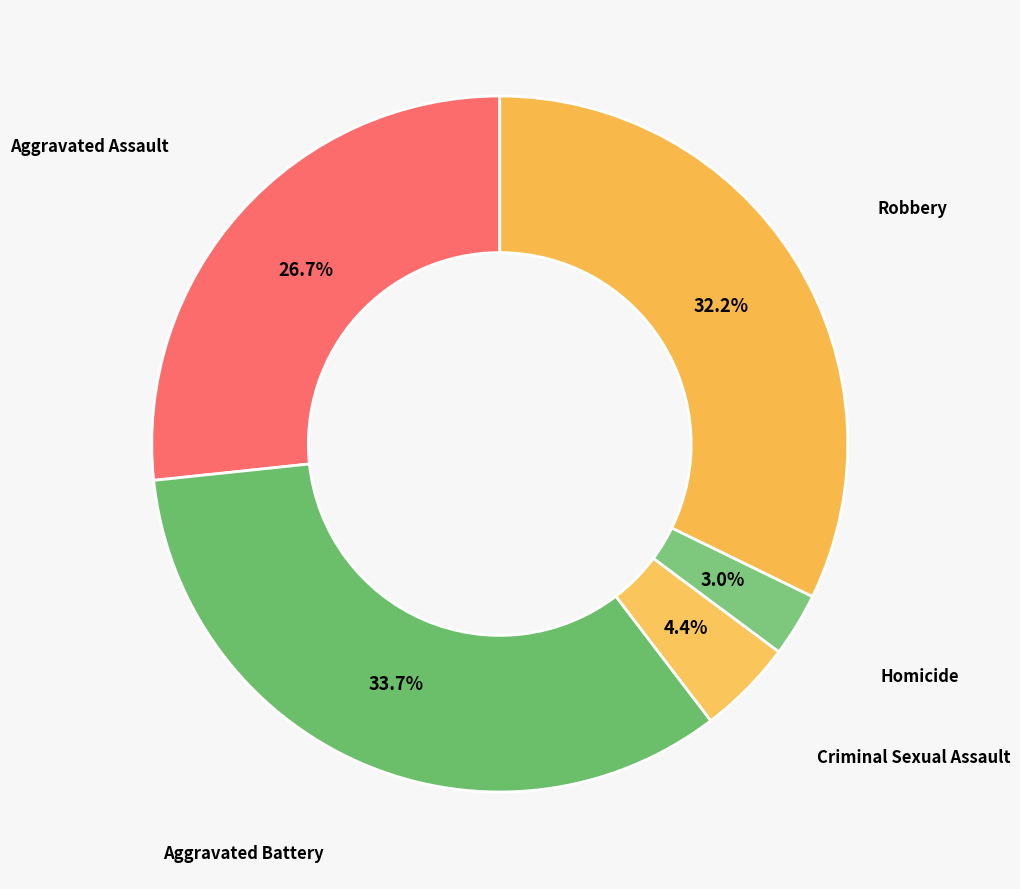

Count the number of slices in the pie.

5